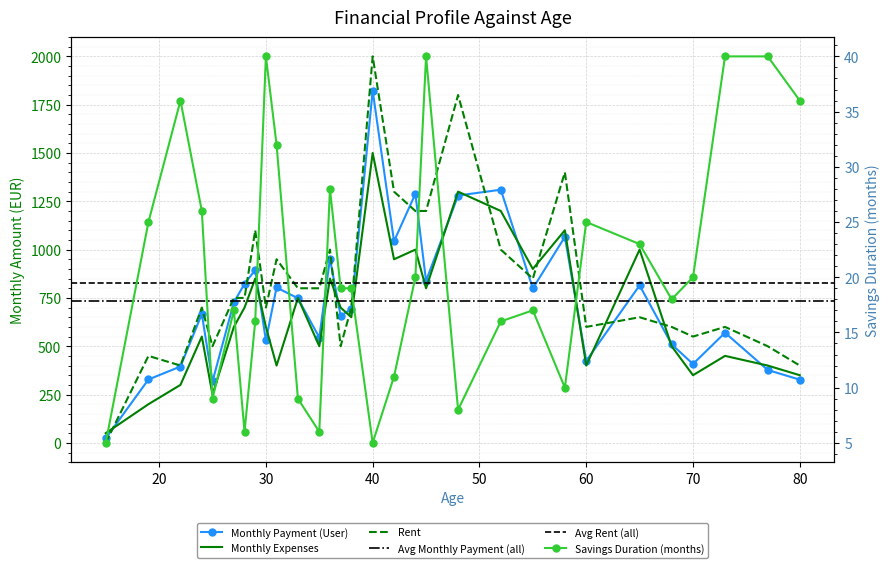

The value of loyer at 73 is 600. True or false?

True